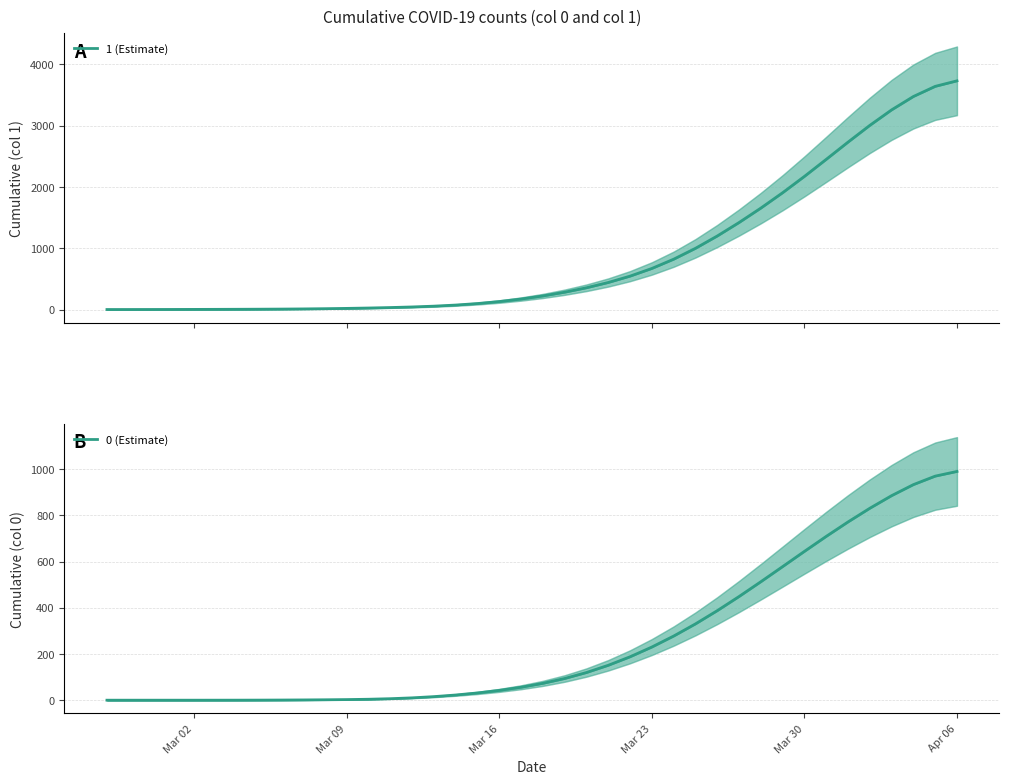

How many series are shown in this chart?

2